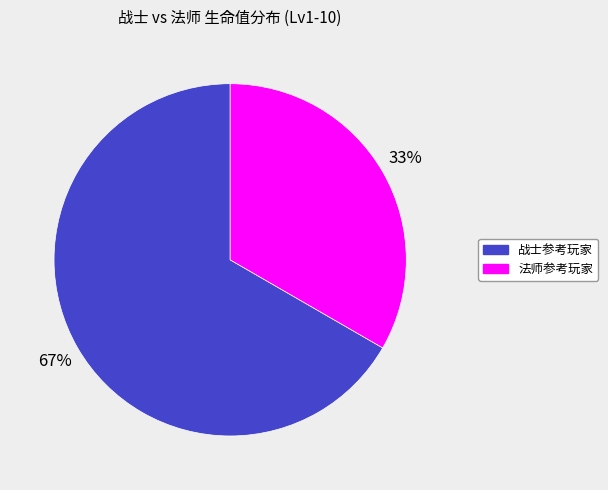

To the nearest percent, what portion does 战士参考玩家 represent?

67%